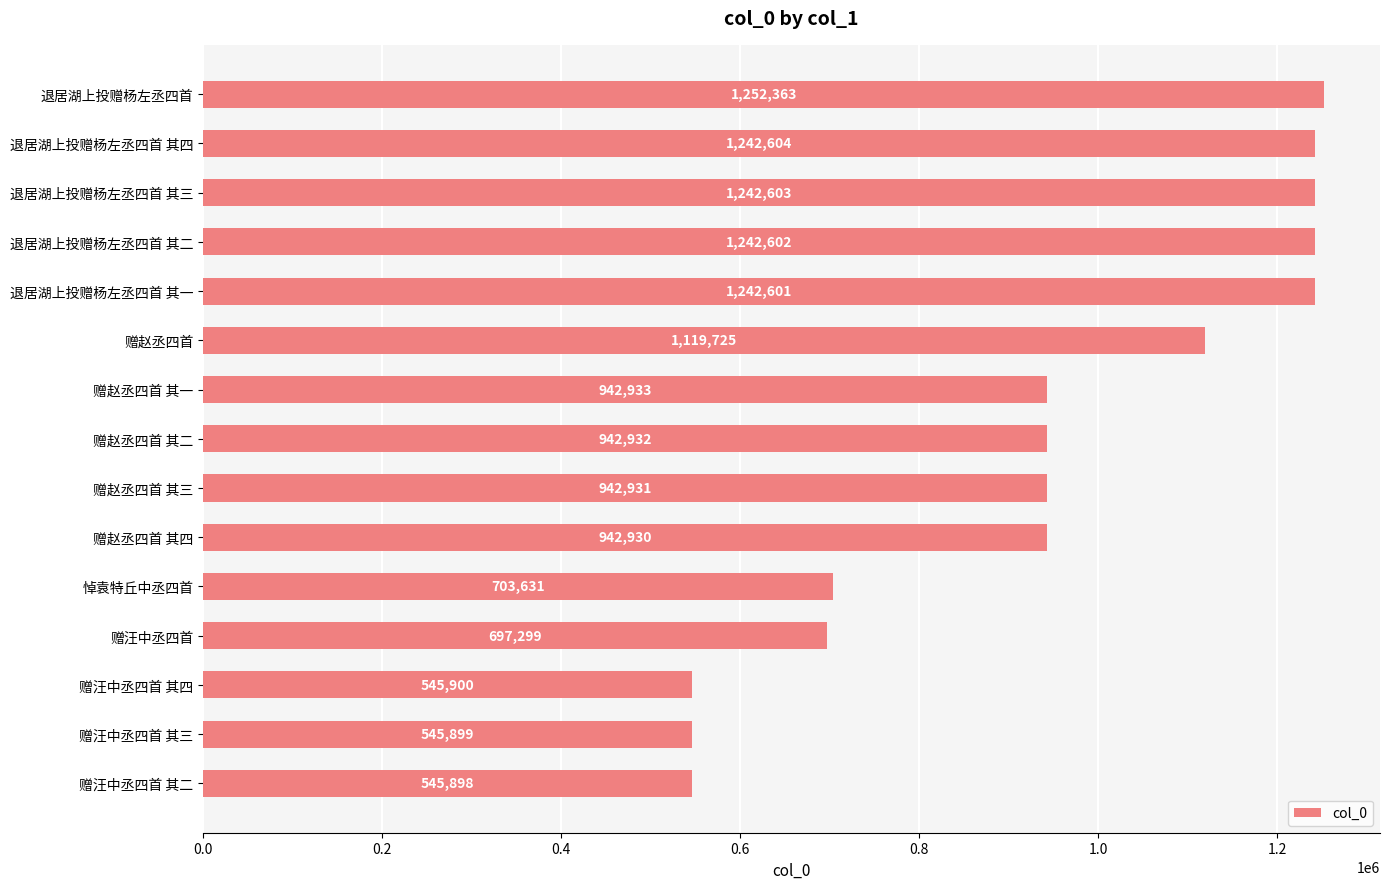

Which label corresponds to the smallest value in the chart?

赠汪中丞四首 其二